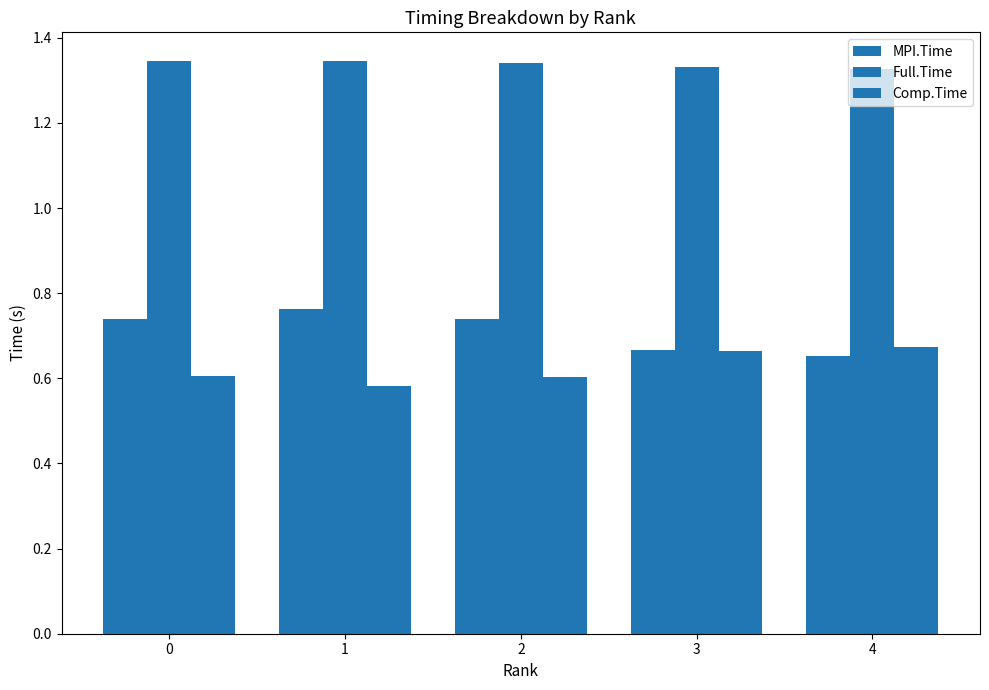

At how many categories does at least one series exceed 1?

5